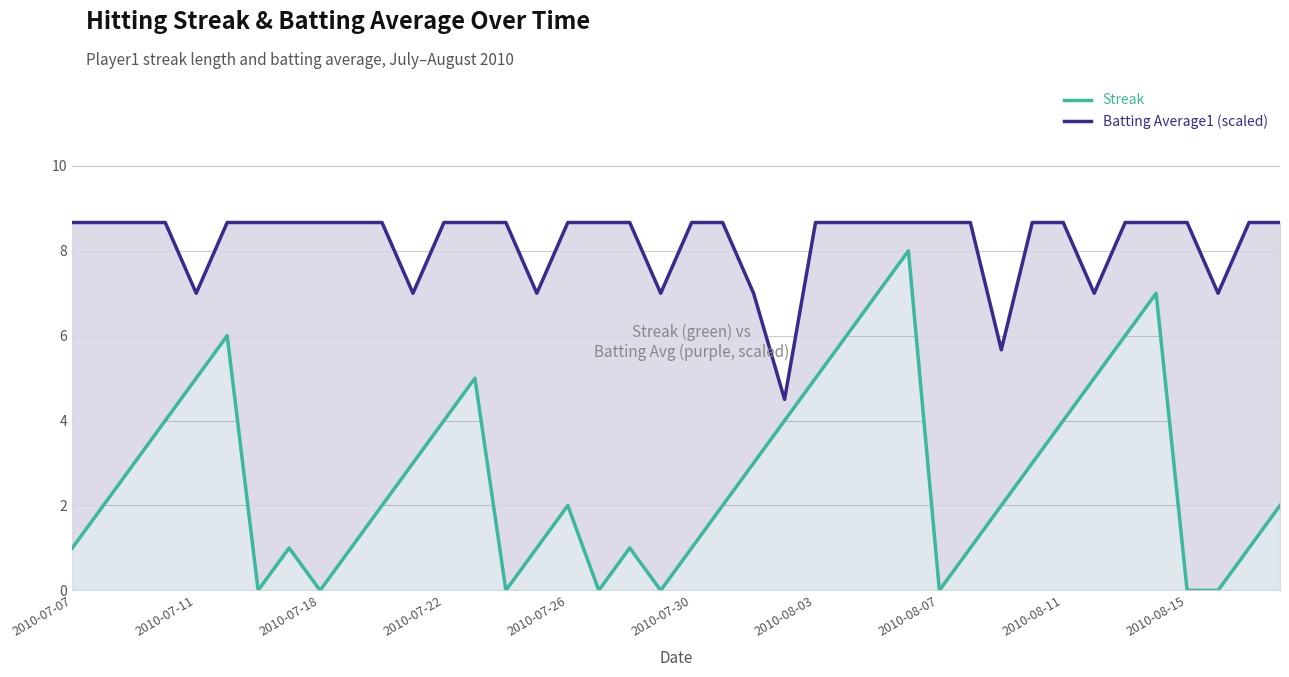

What is the sum of all Batting Average1 (scaled) values?

327.8